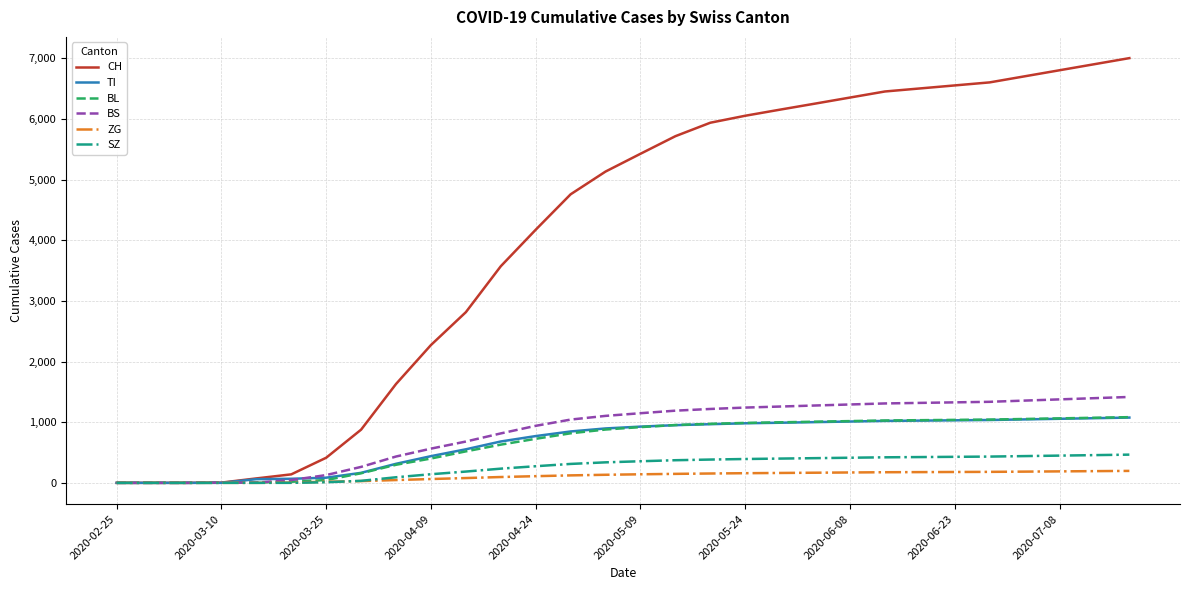

Which series has the largest total across all categories?

CH